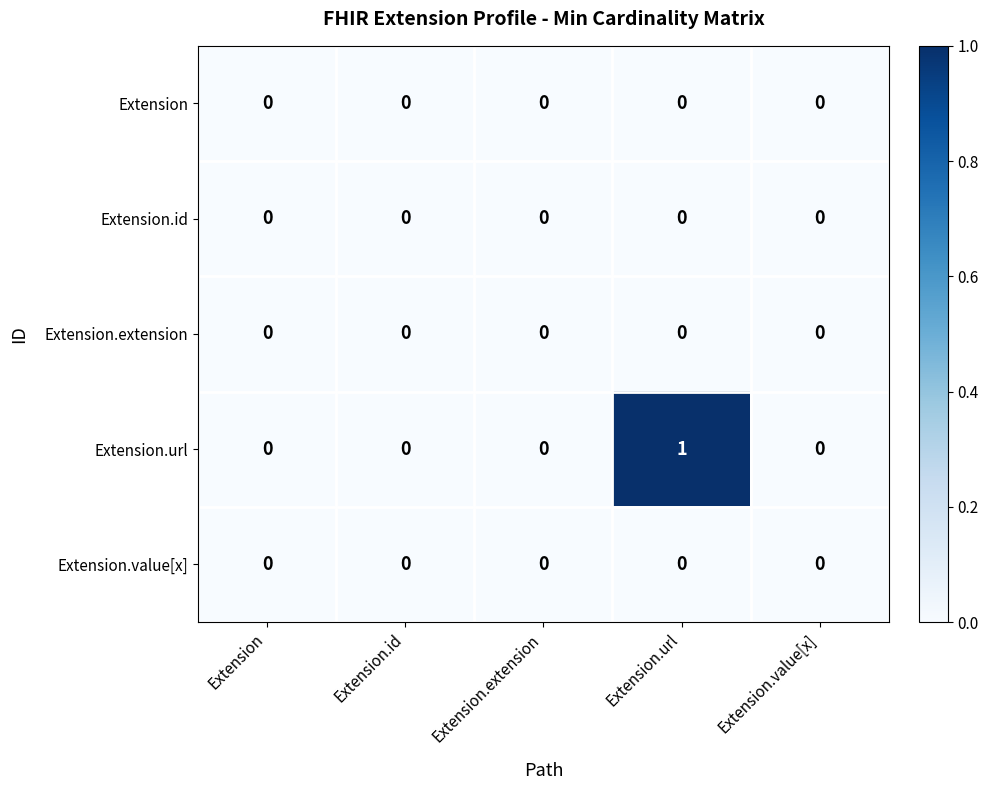

Reading left to right, list all the values displayed in this chart.

Extension: 0	0	0	0	0
Extension.id: 0	0	0	0	0
Extension.extension: 0	0	0	0	0
Extension.url: 0	0	0	1	0
Extension.value[x]: 0	0	0	0	0